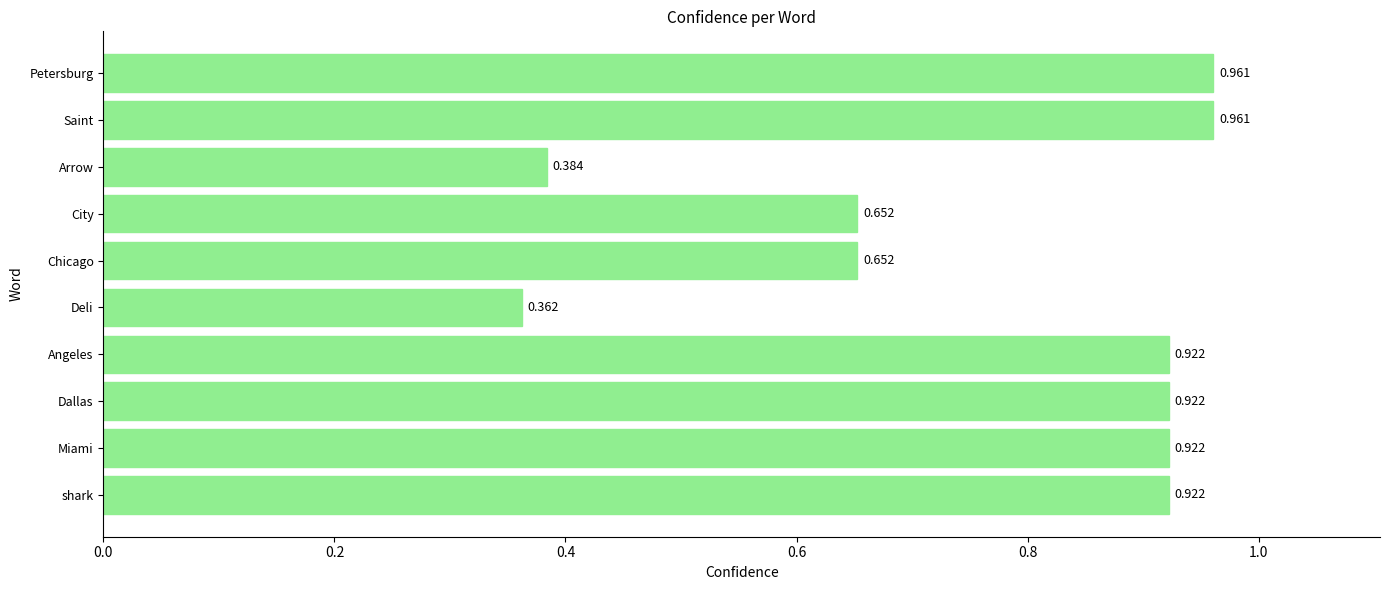

Which label corresponds to the smallest value in the chart?

Deli